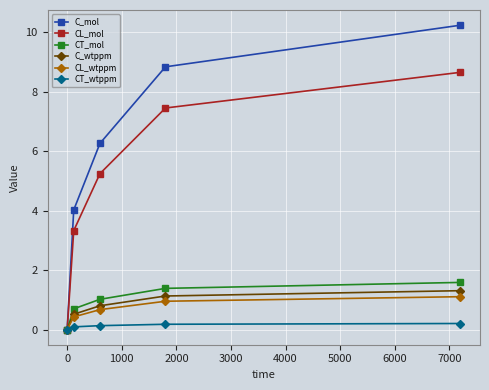

What is the maximum value shown in the chart?

10.2